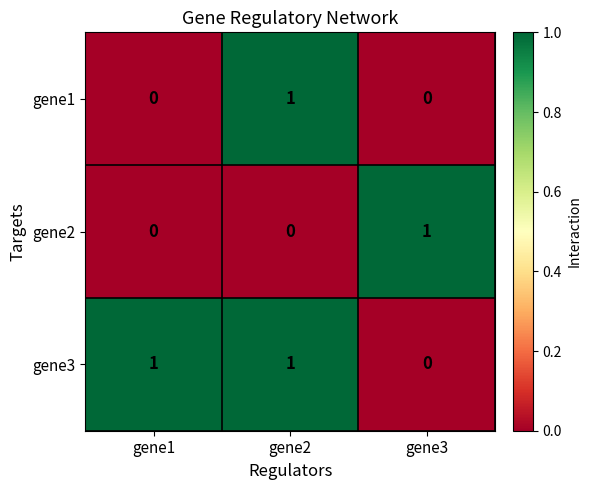

At which category is the sum across all series the highest?

gene2